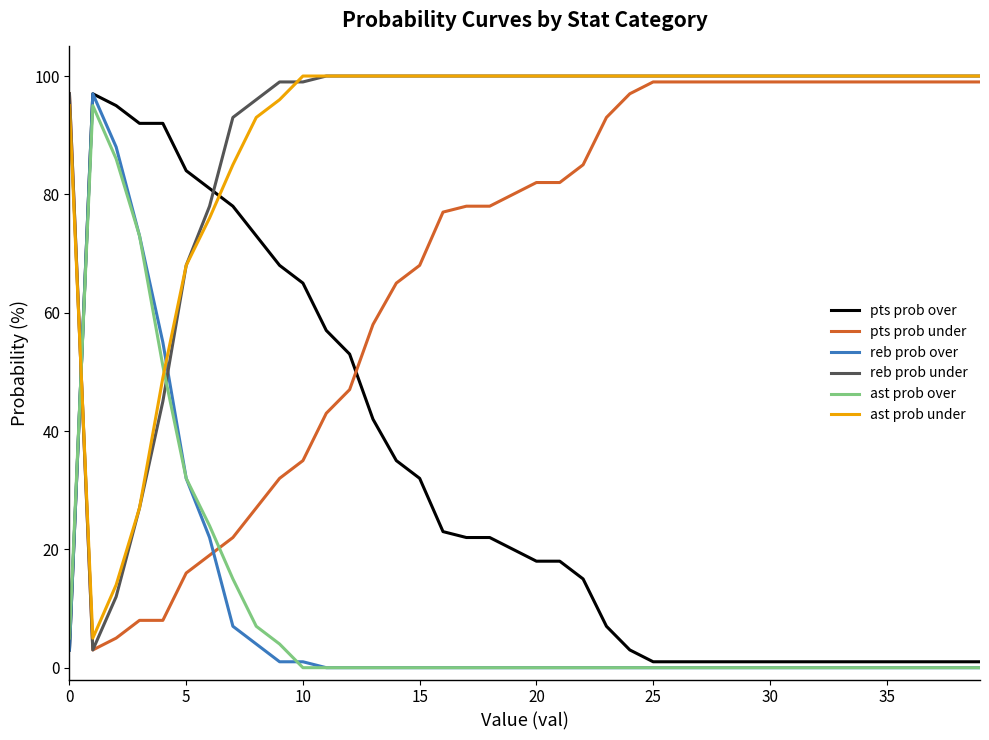

Count the number of data series in this chart.

6